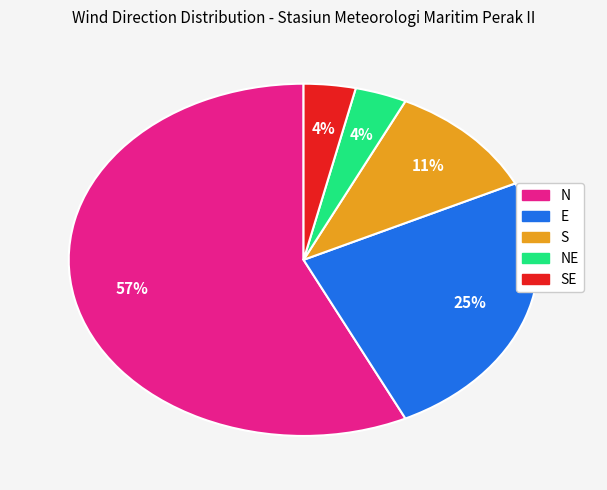

Is there any slice that represents more than half of the pie?

Yes